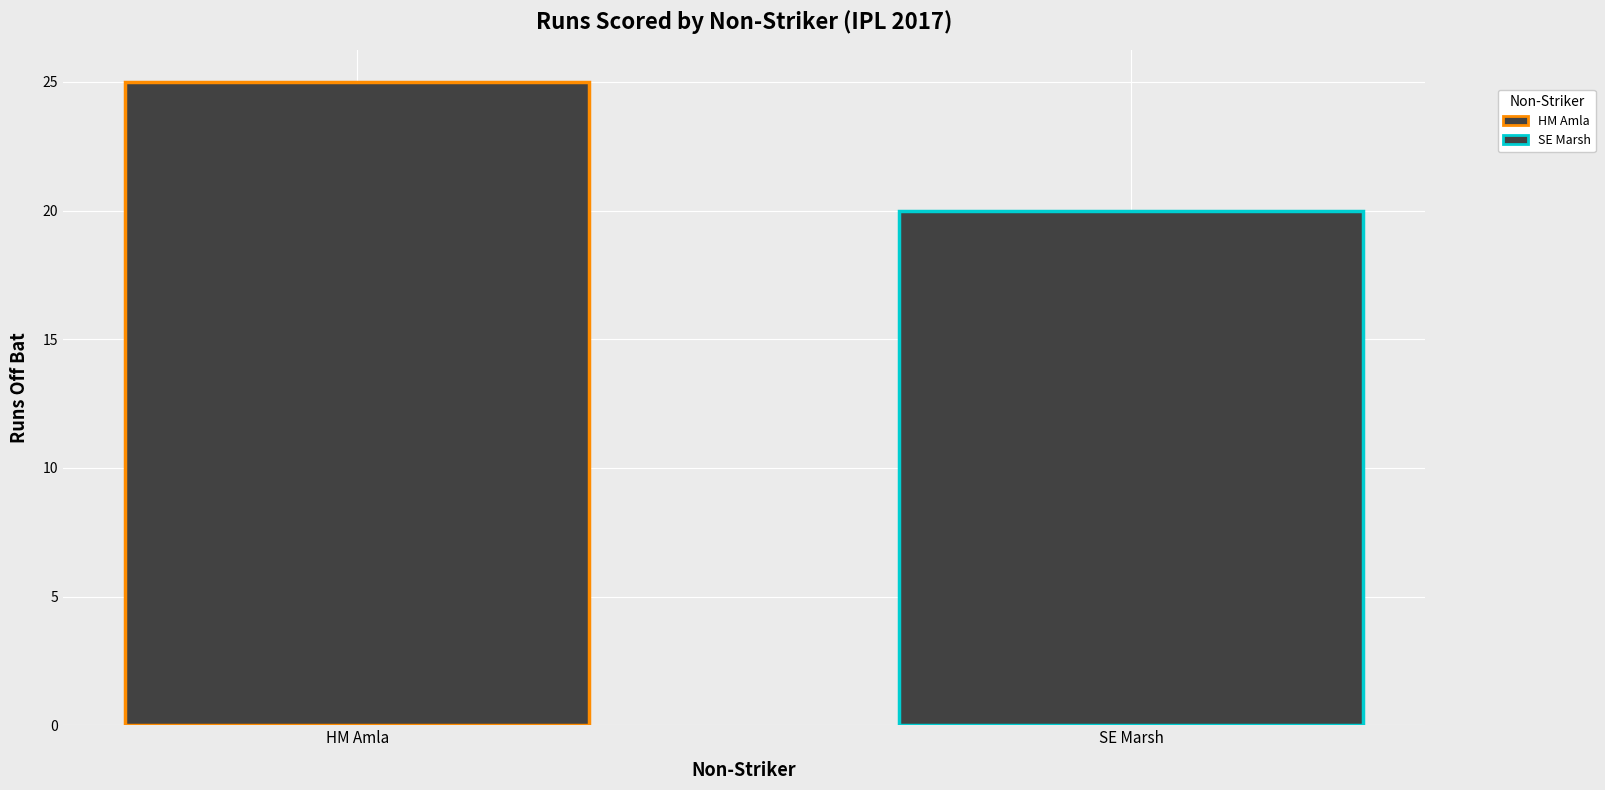

How many categories are shown in the chart?

2